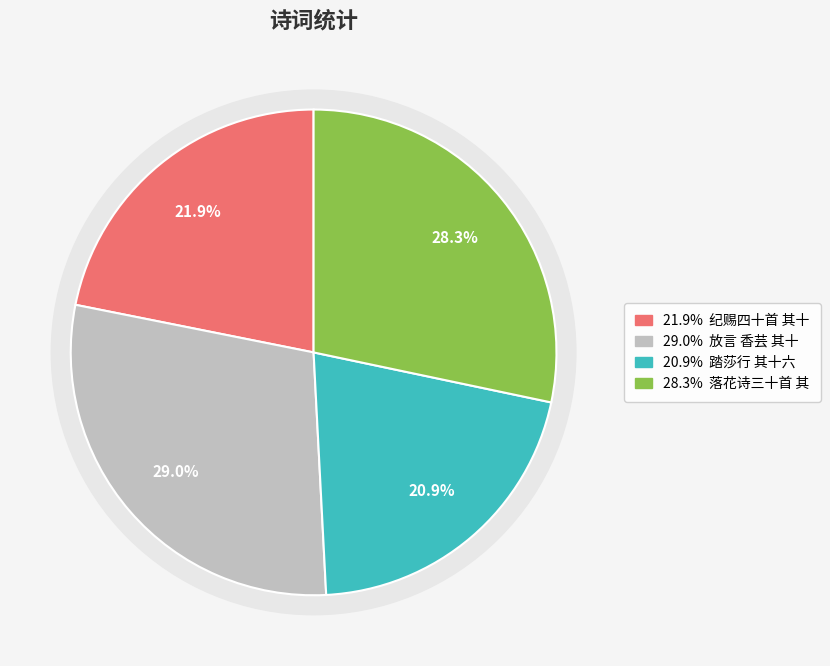

To the nearest percent, what is the combined percentage of 放言 香芸 其十六 and 踏莎行 其十六?

50%